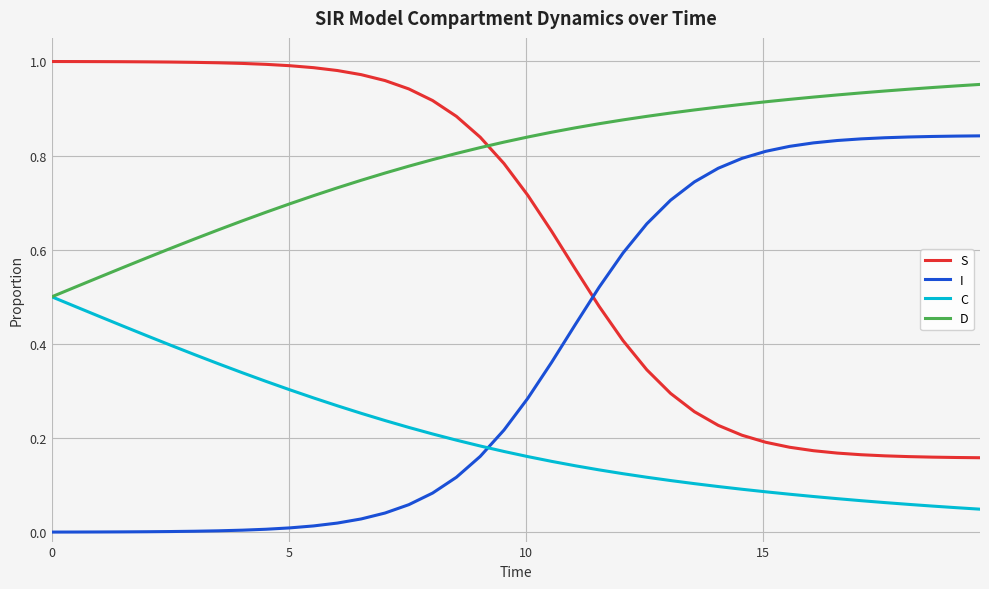

List the series in order of their overall mean, lowest first.

C, I, S, D